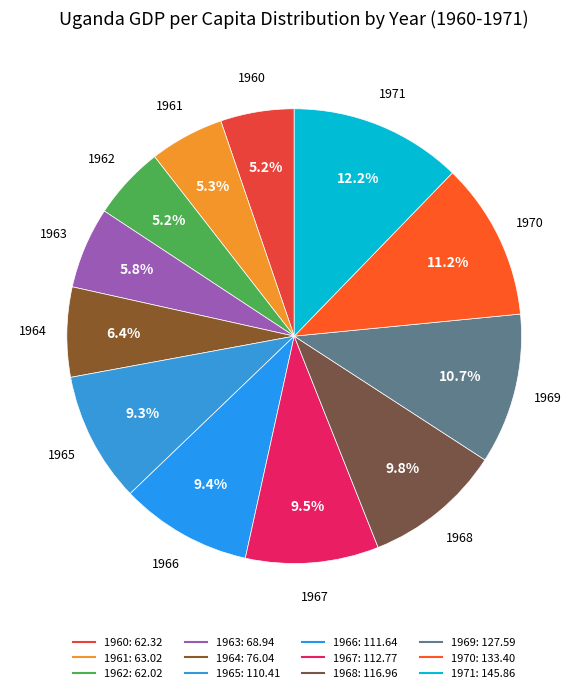

Does 1969 represent more than half of the total?

No